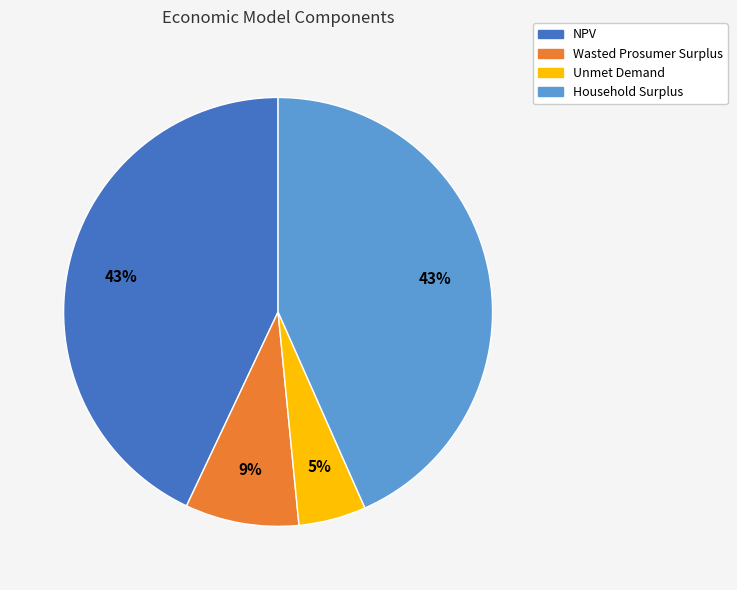

What is the ratio of the value at NPV to the value at Household Surplus?

1.0